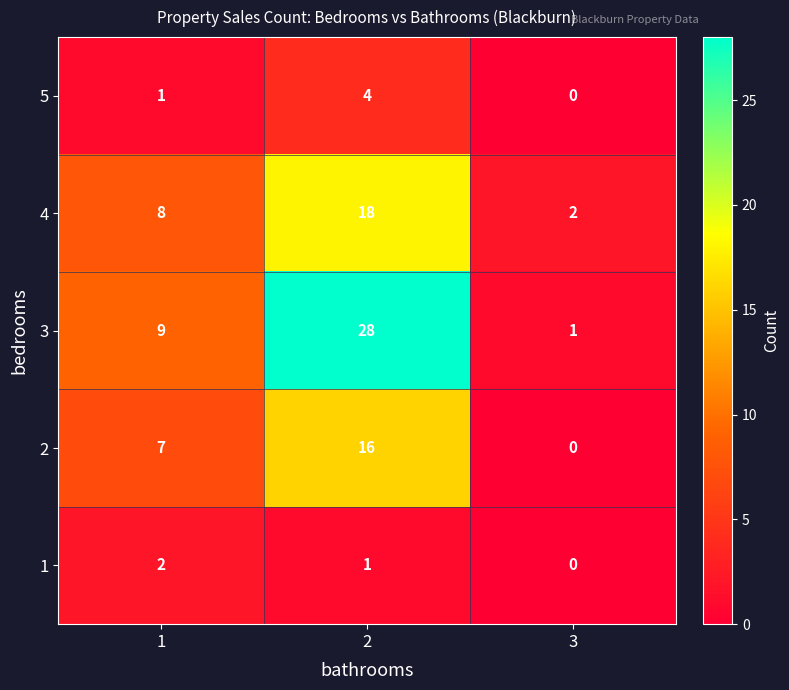

Is the value of 1 at 1 greater than the value of 3 at 1?

No